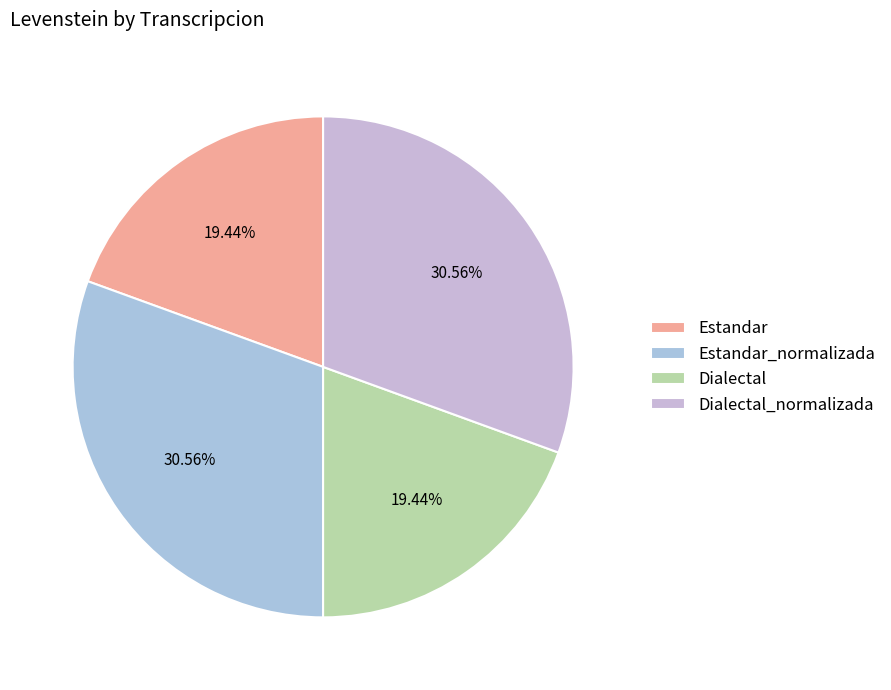

The Estandar_normalizada slice represents 41% of the pie. True or false?

False